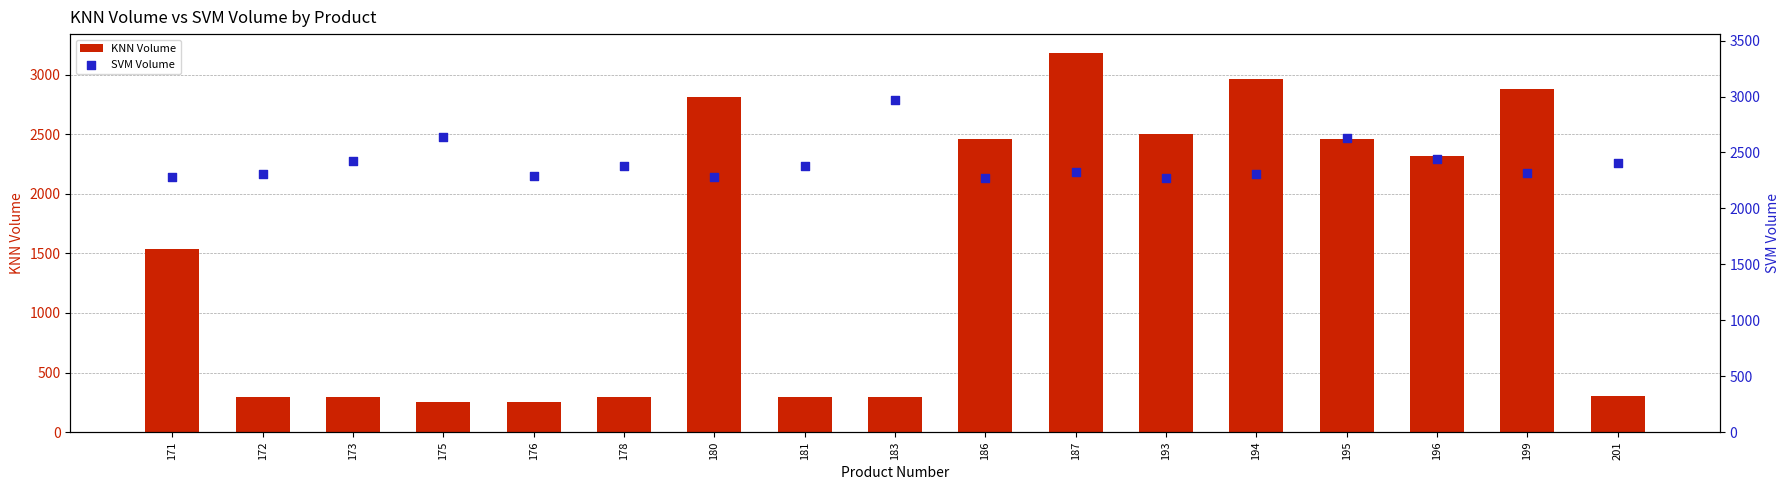

Which series contains the lowest Y value?

KNN Volume